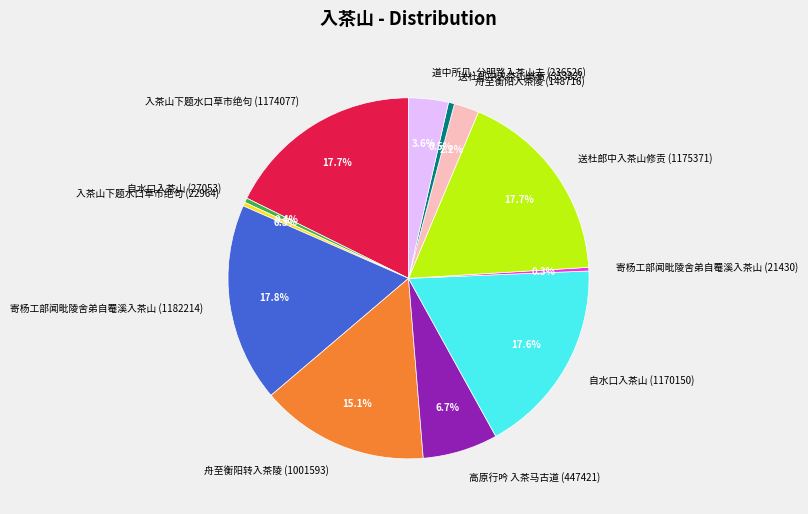

Does 入茶山下题水口草市绝句 (1174077) account for over 50% of the chart?

No